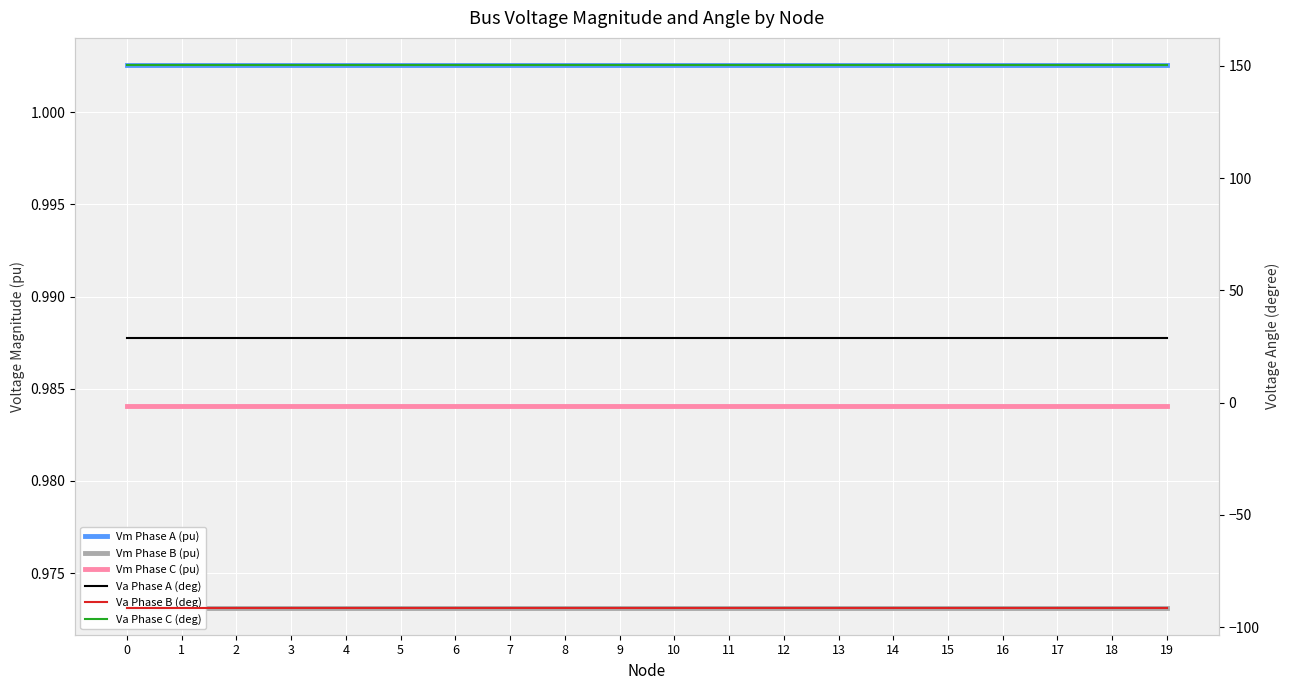

At which label is Va Phase B (deg) closest to -91?

17